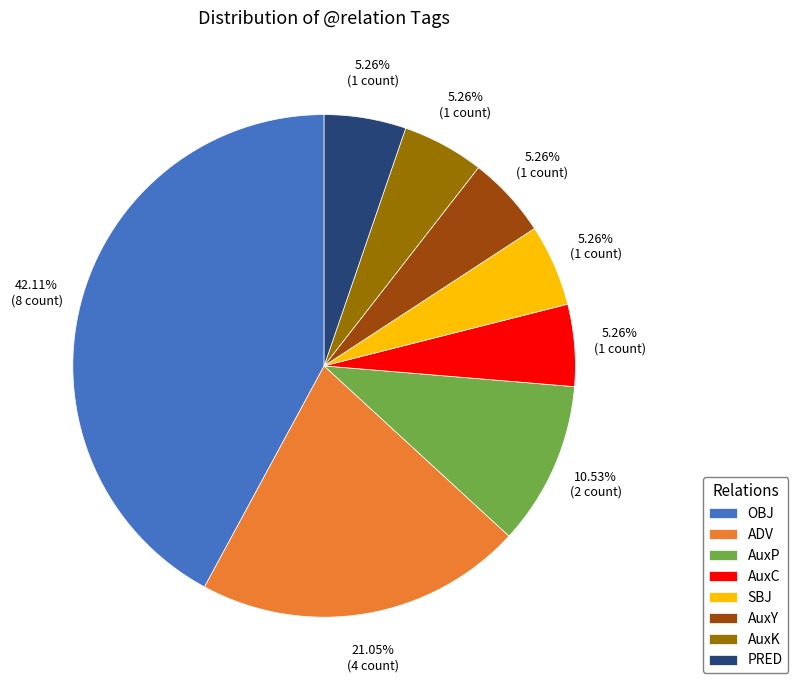

To the nearest percent, what portion does AuxK represent?

5%